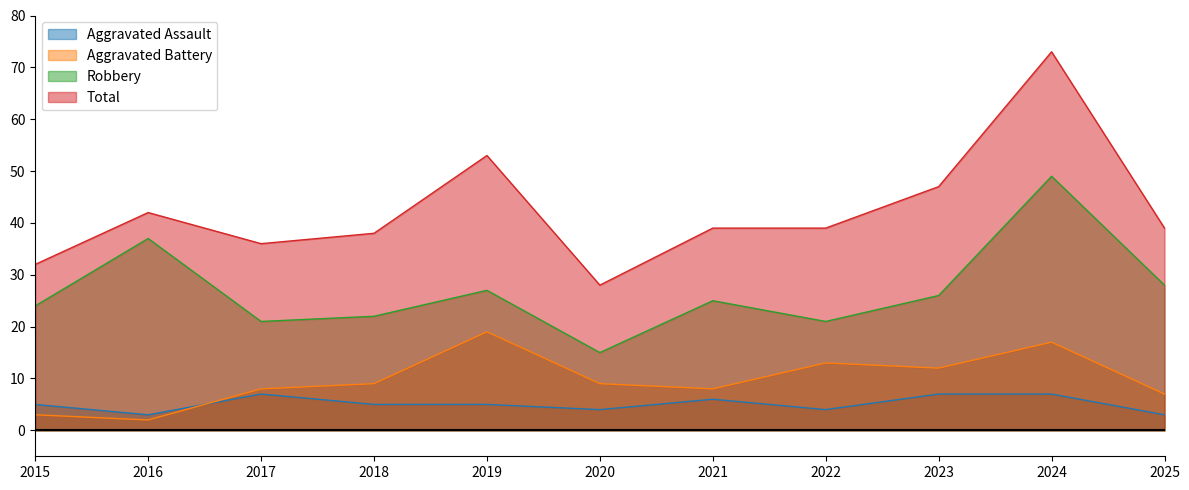

True or false: Aggravated Battery and Robbery intersect in this chart.

False